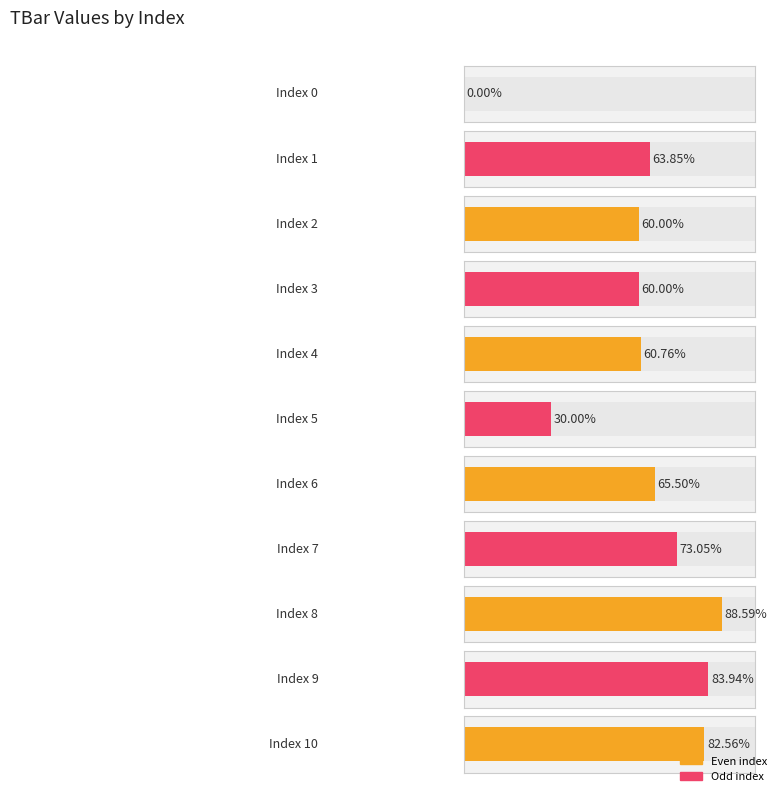

Is it true that the value at 0 is 0.0?

True